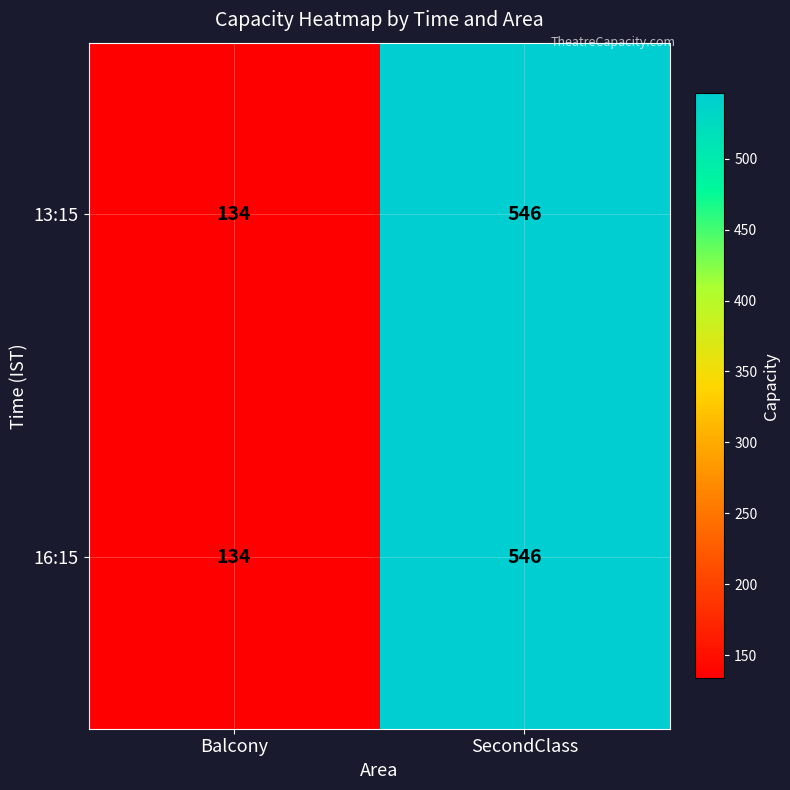

What is the smallest value displayed?

134